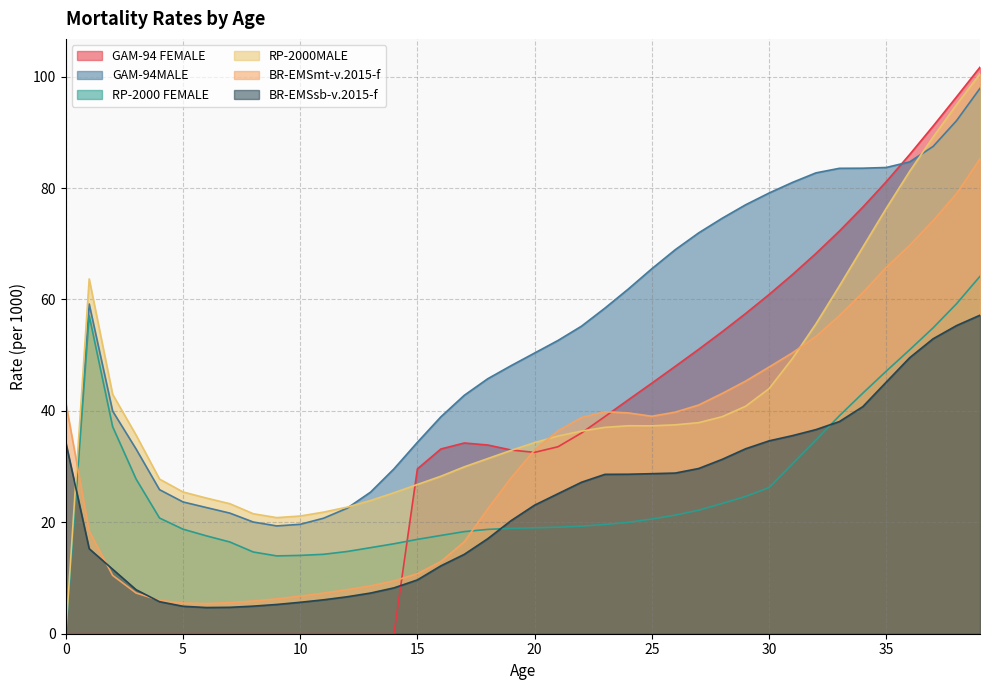

List the series in order of their peak value, lowest first.

BR-EMSsb-v.2015-f, RP-2000 FEMALE, BR-EMSmt-v.2015-f, GAM-94MALE, RP-2000MALE, GAM-94 FEMALE